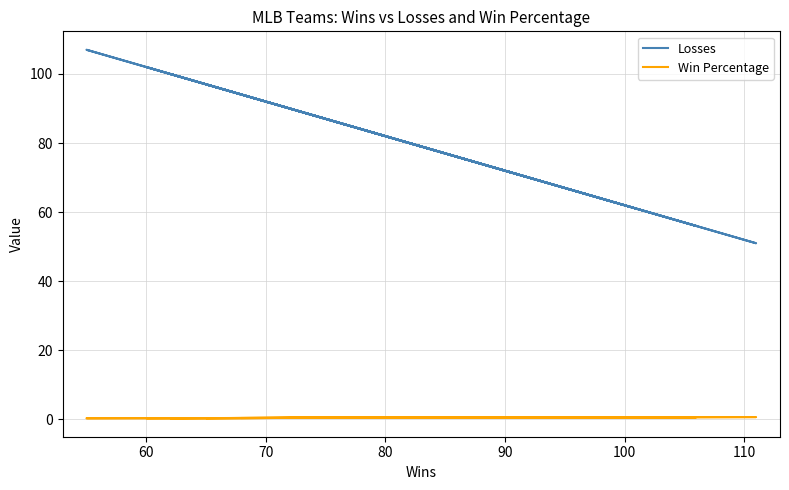

True or false: Win Percentage and Losses intersect in this chart.

False